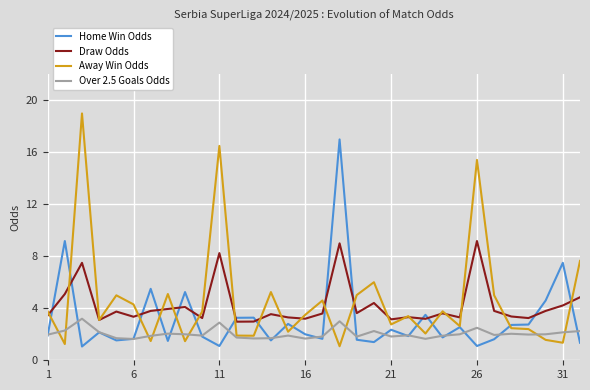

What is the minimum value shown in the chart?

1.1